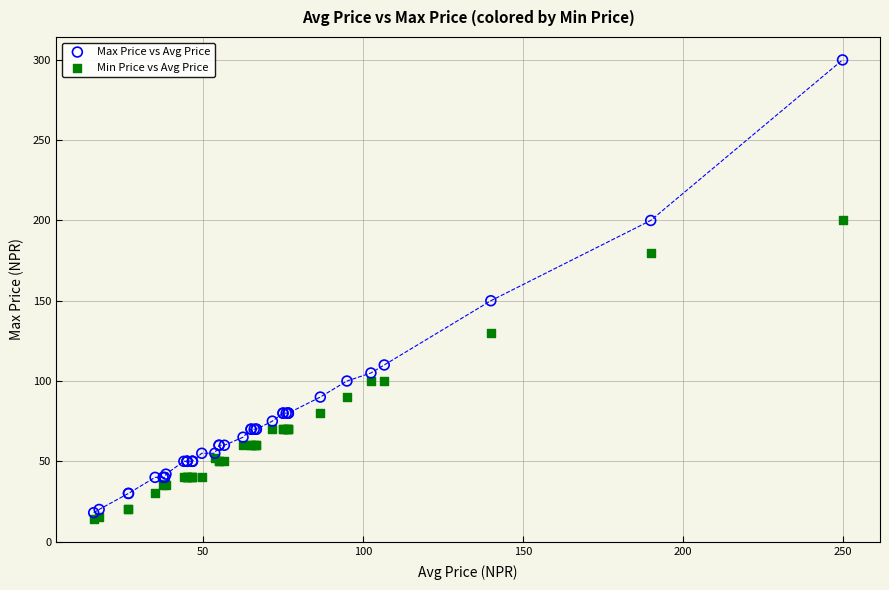

Which series contains the highest Y value?

Max Price vs Avg Price